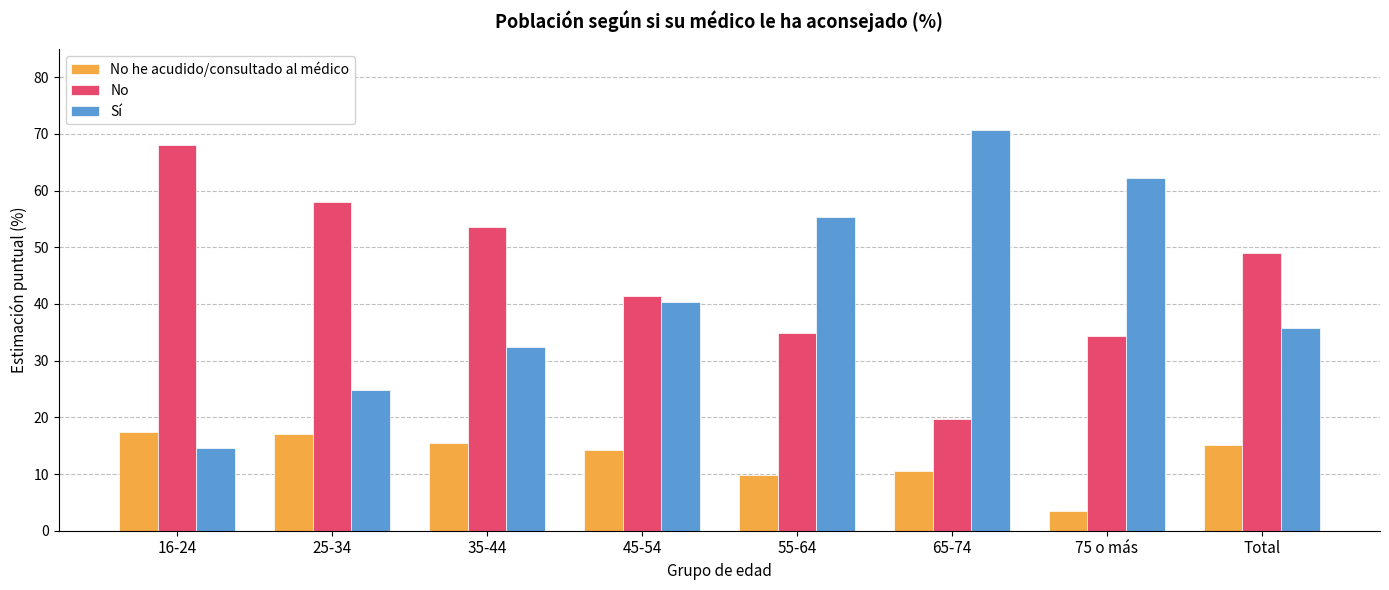

What is the sum of the Sí values at 16-24 and 65-74?

85.2